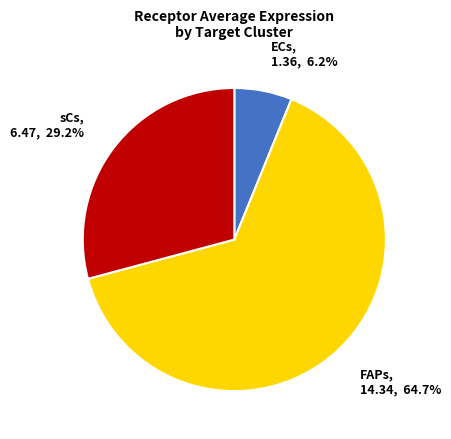

Does ECs account for over 50% of the chart?

No